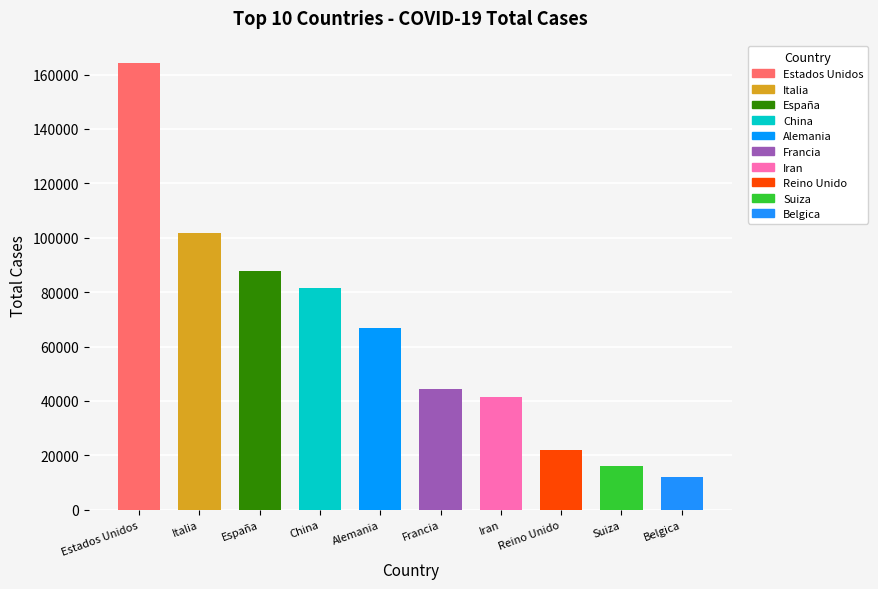

What is the label of the 3rd bar from the left?

España